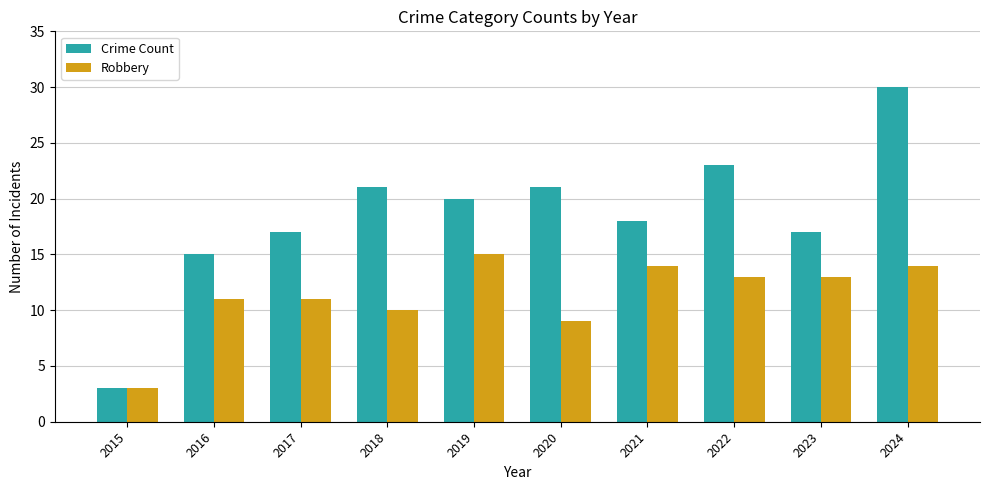

What is the minimum value shown in the chart?

3